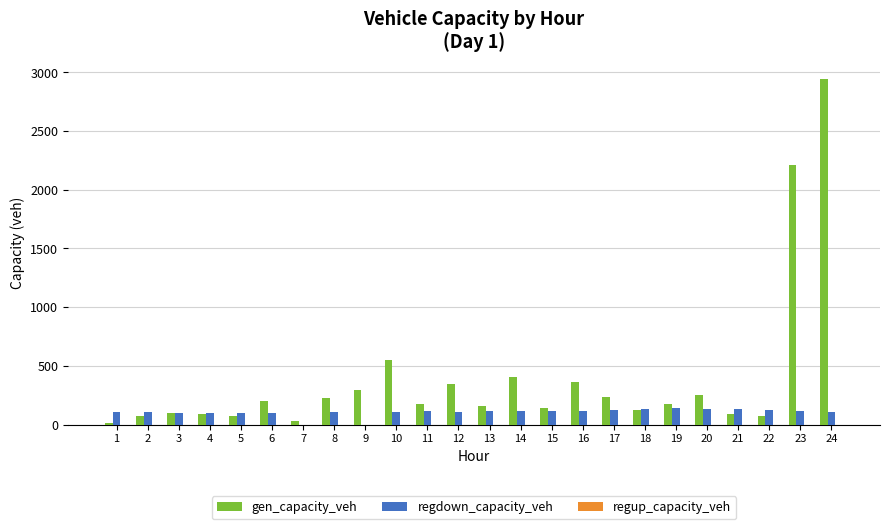

Are the bars horizontal?

No